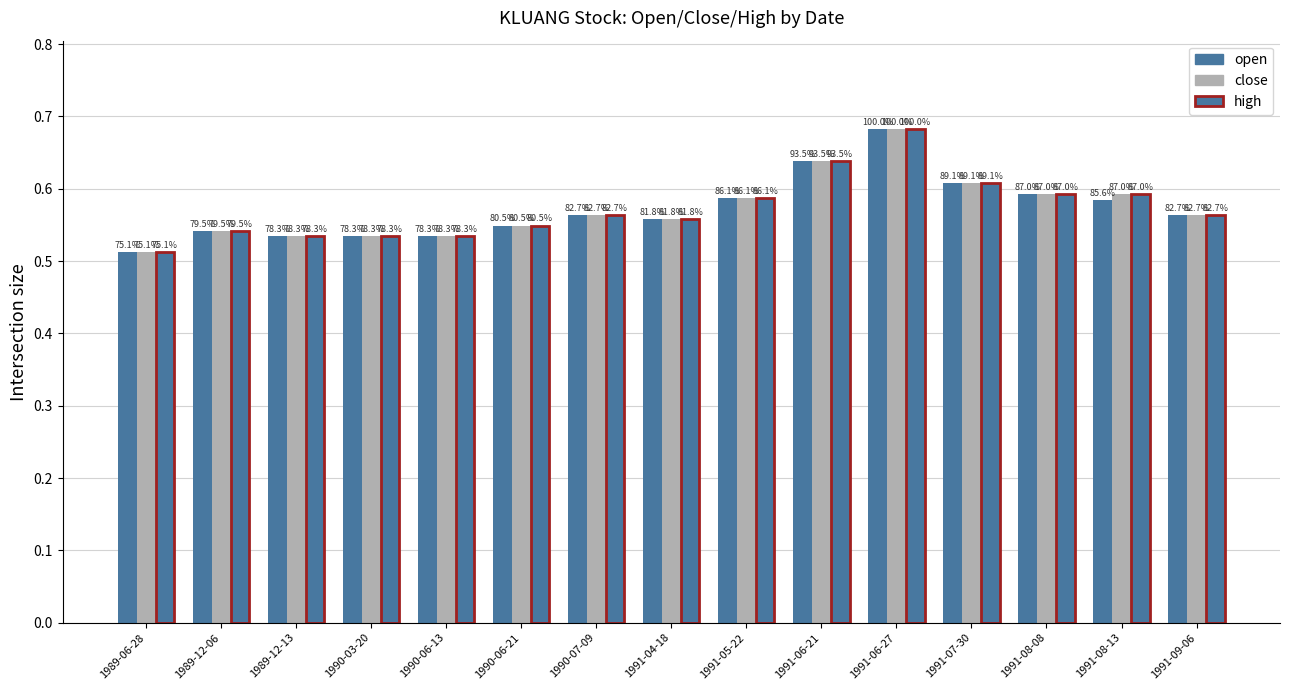

How many bars are there in total?

45